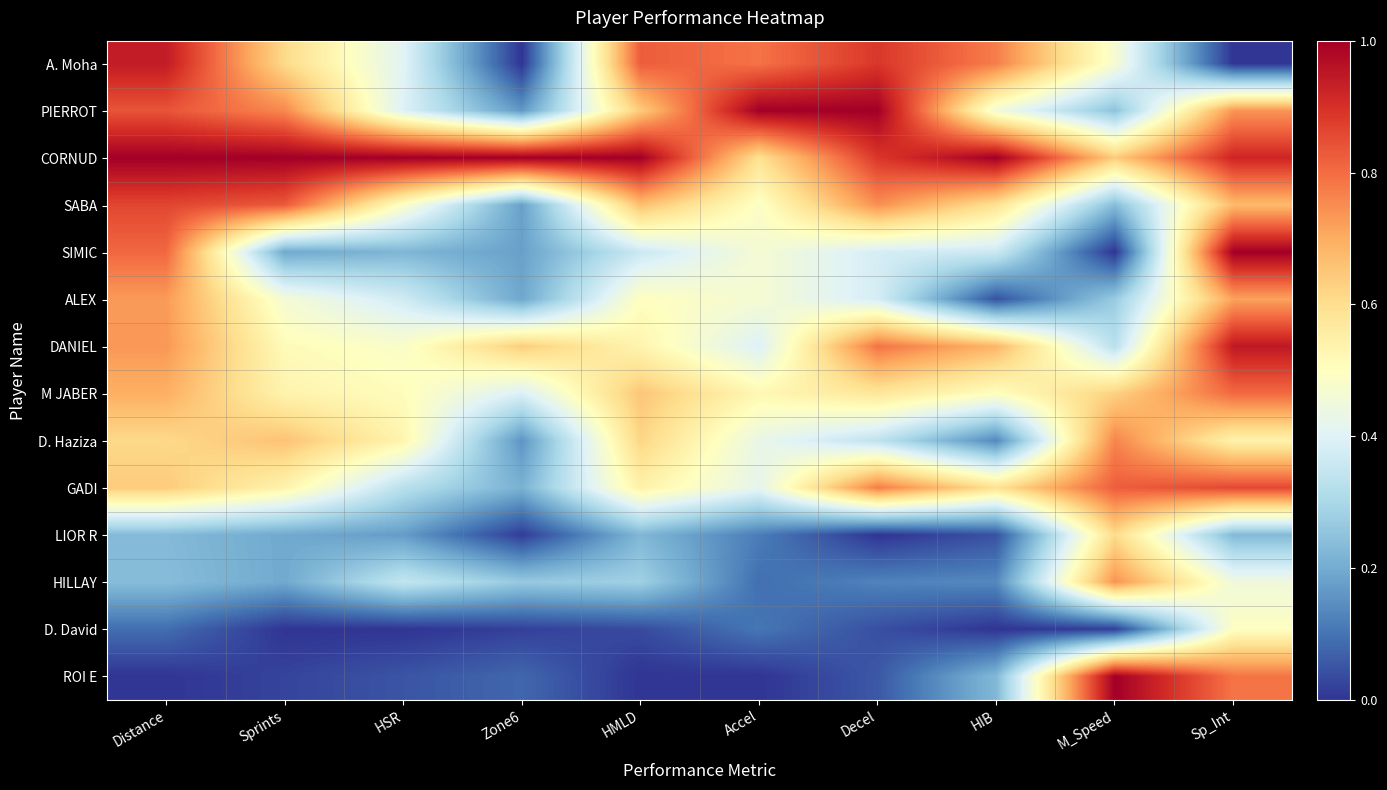

Rank the series by their maximum value, from lowest to highest.

D. David, LIOR R, ALEX, HILLAY, D. Haziza, M JABER, GADI, SABA, A. Moha, DANIEL, ROI E, SIMIC, PIERROT, CORNUD